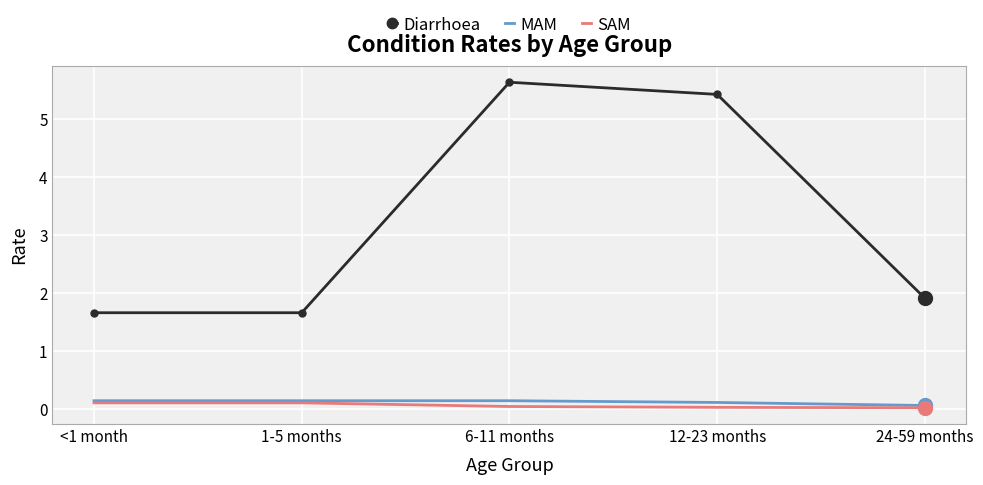

Count the SAM values in the range 0 to 1.

5